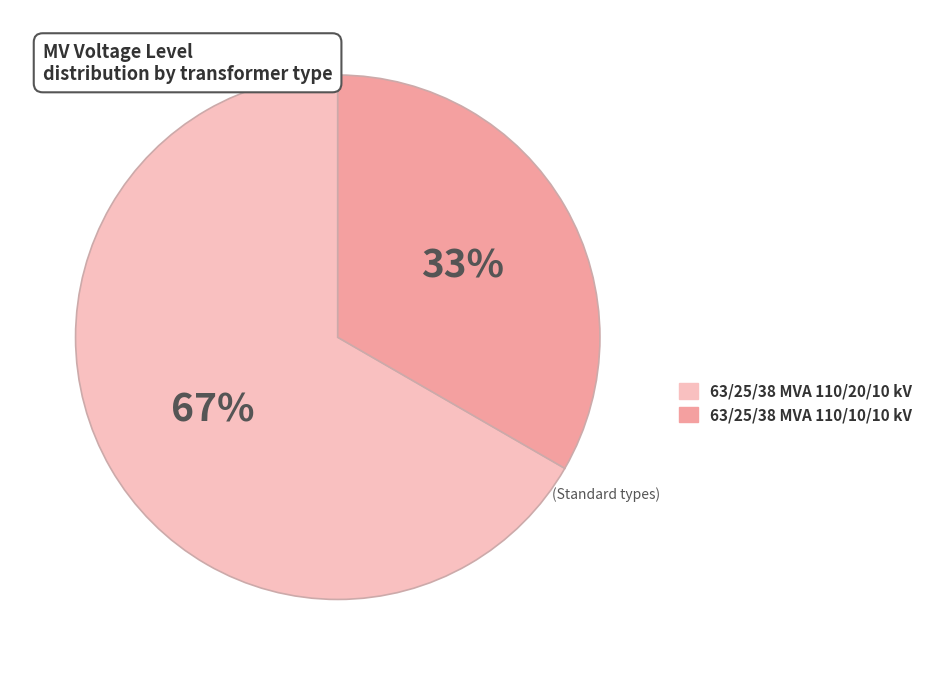

Rank the categories by value from highest to lowest.

63/25/38 MVA 110/20/10 kV, 63/25/38 MVA 110/10/10 kV